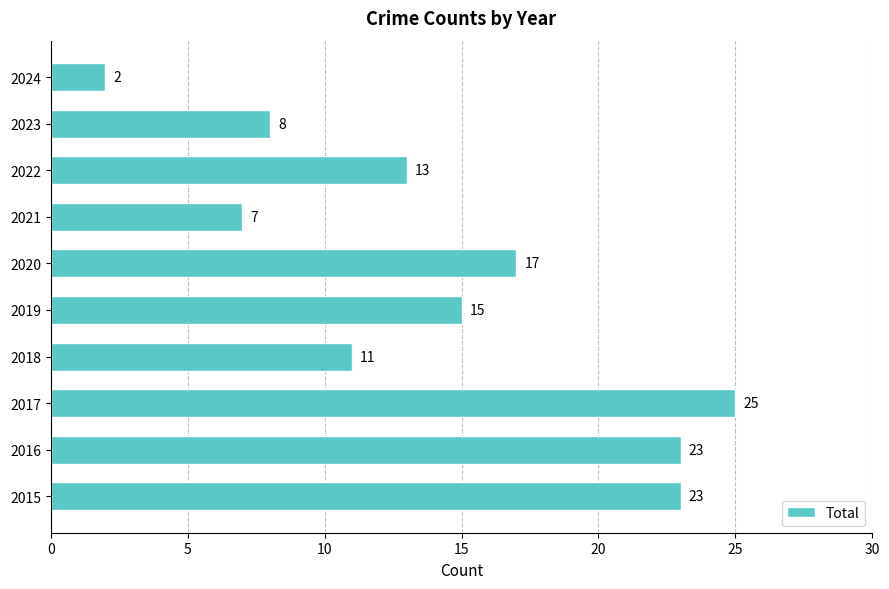

What is the sum of all values?

144